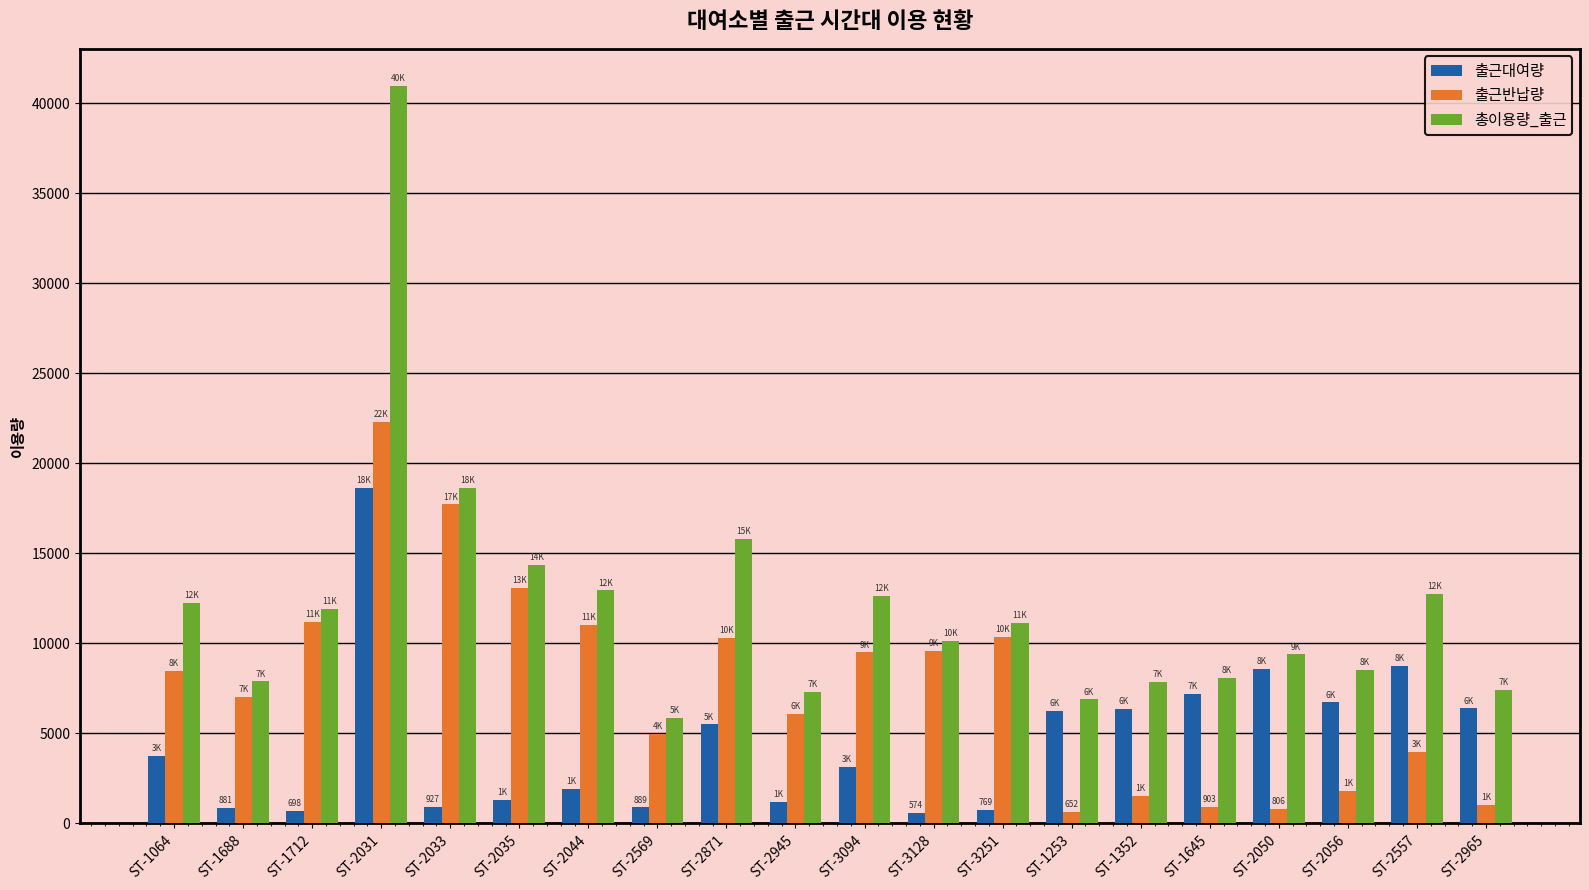

Is the value of 출근반납량 at ST-1253 greater than the value of 총이용량_출근 at ST-2871?

No